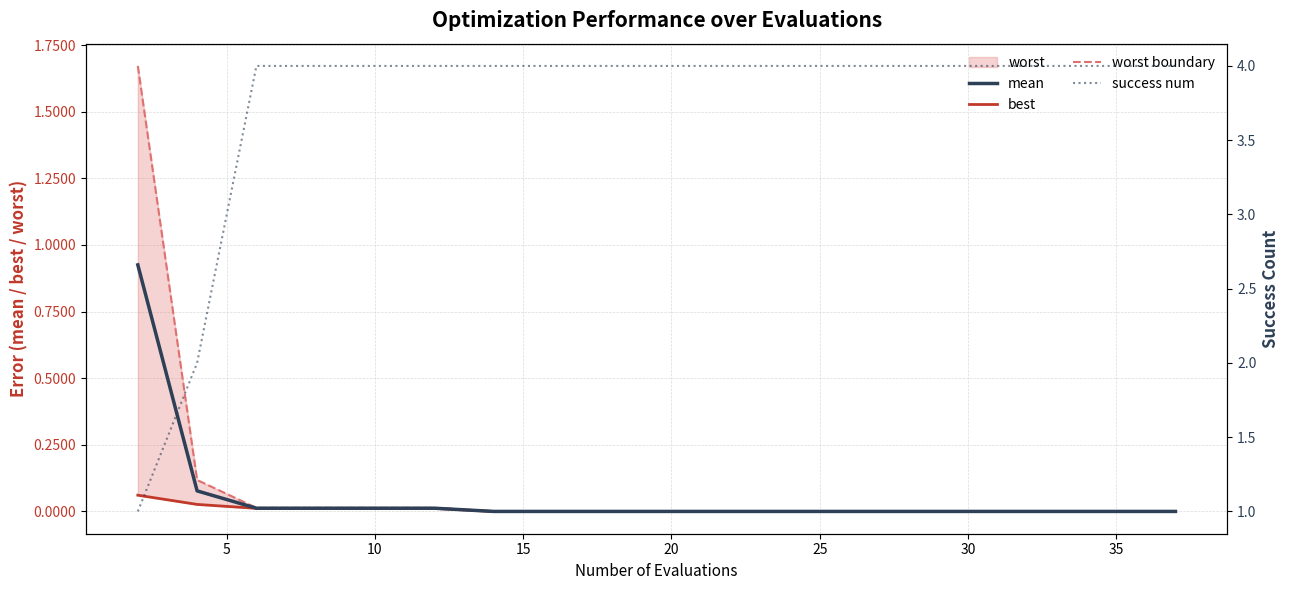

What is the label of the 19th point from the left?

35